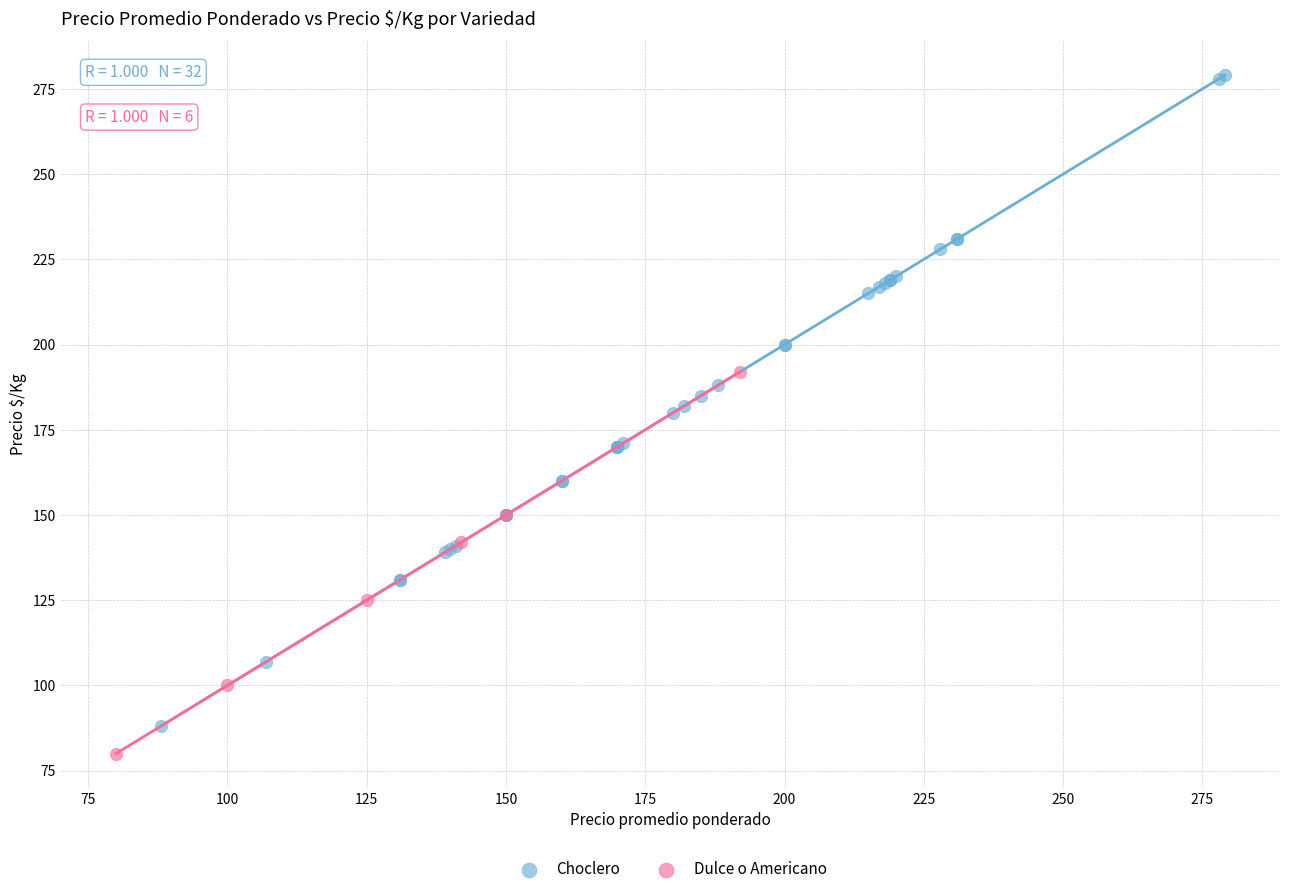

Which series contains the highest Y value?

Choclero